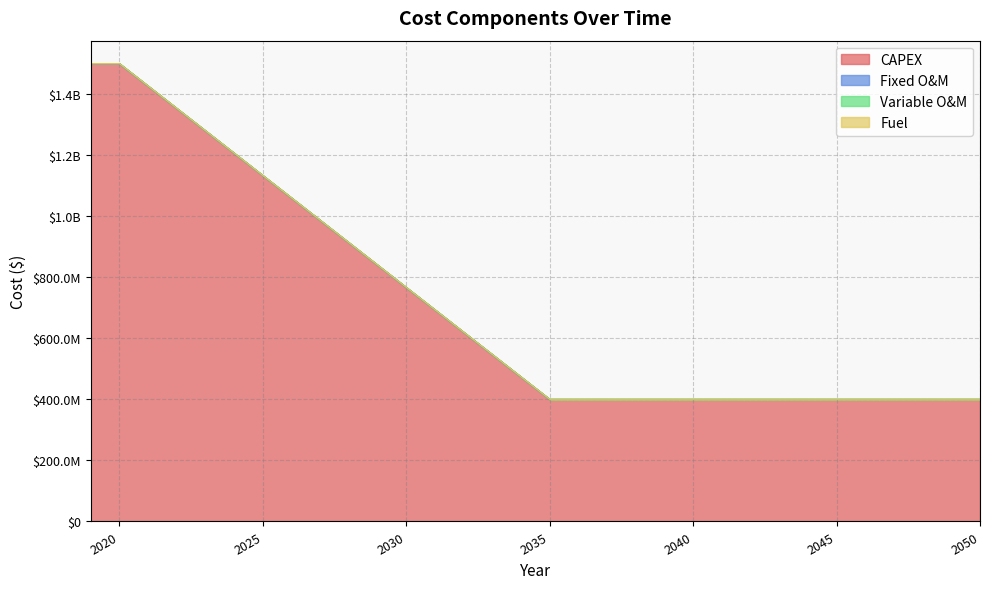

What is the spread (max minus min) of values at 2050?

400000000.0